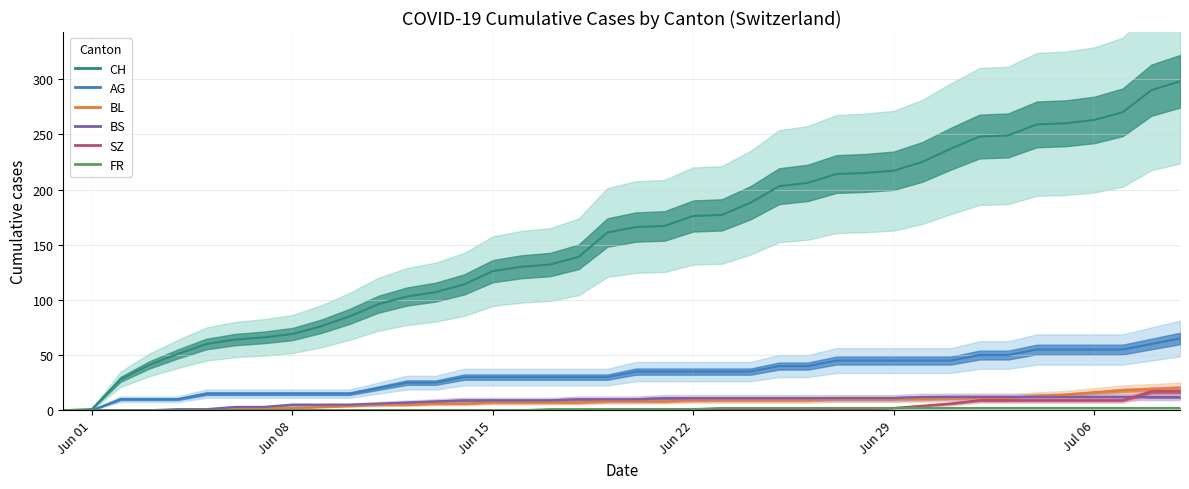

Which series has the largest range (max minus min)?

CH